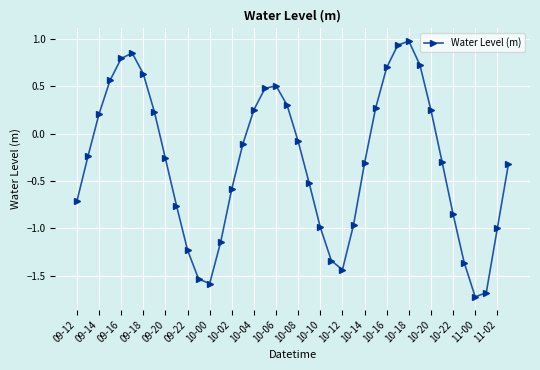

How many points are lower than both their immediate neighbors (excluding endpoints)?

3